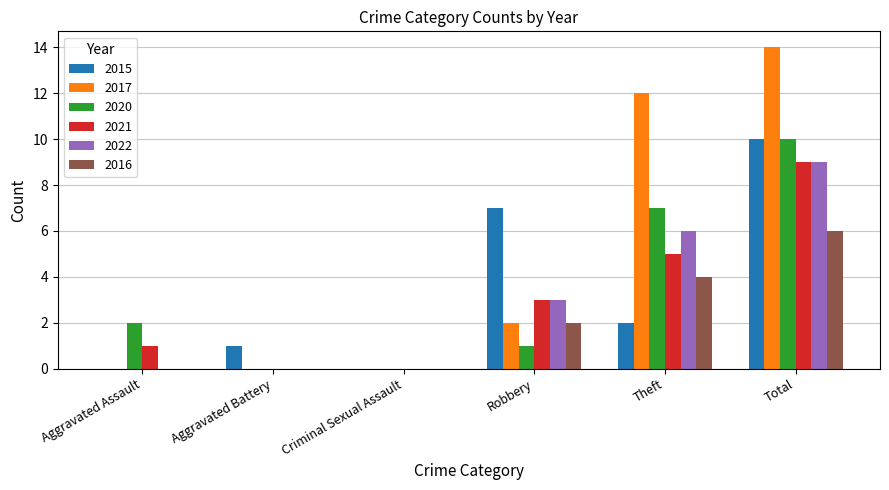

Which category has the highest value across all series?

Total